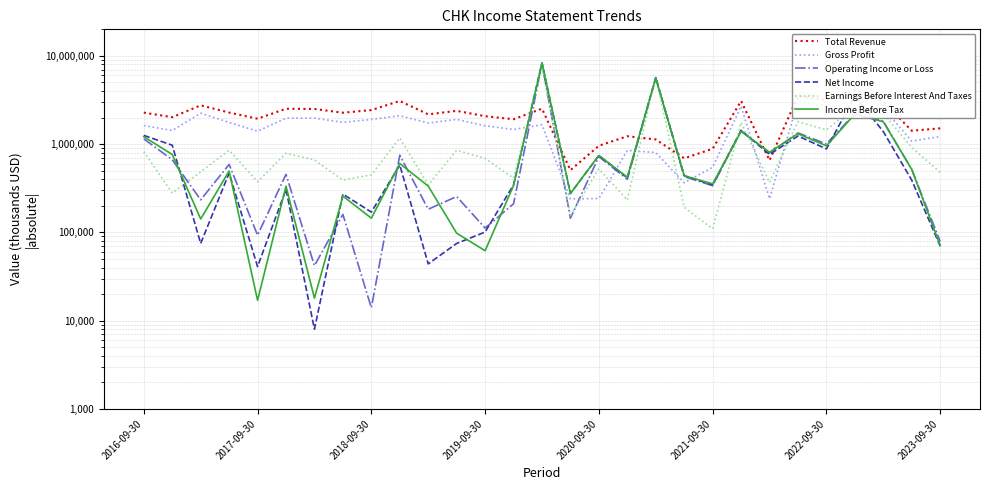

What are all the series names shown in the legend?

Total Revenue, Gross Profit, Operating Income or Loss, Net Income, Earnings Before Interest And Taxes, Income Before Tax